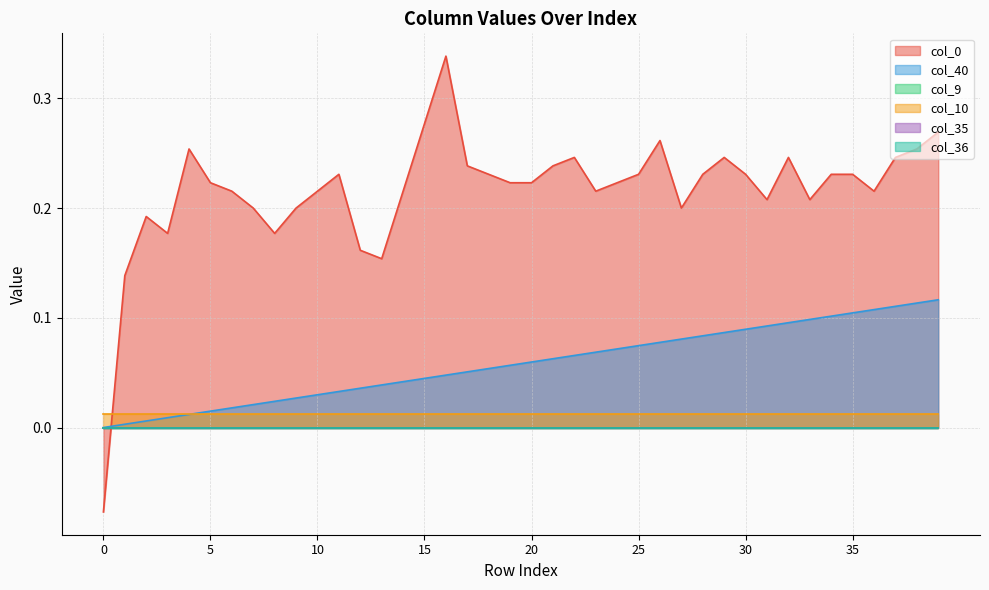

What is the smallest value displayed?

-0.1